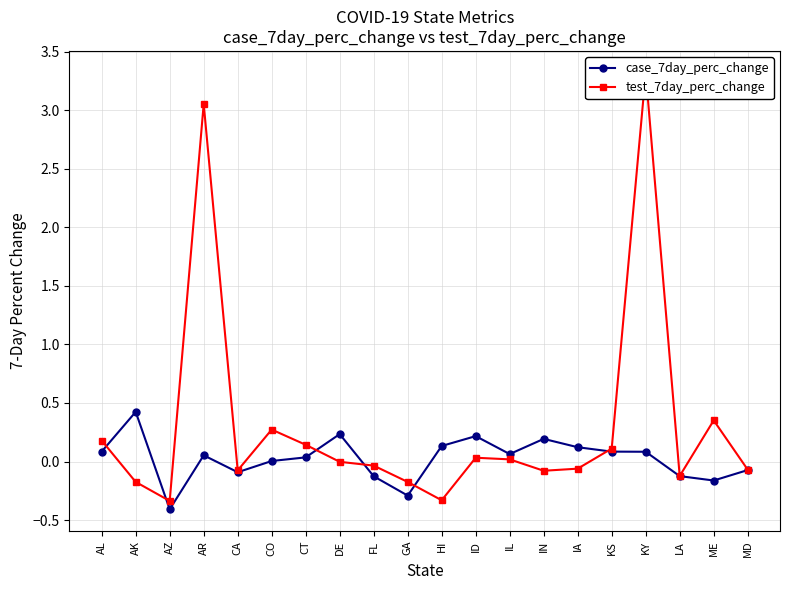

True or false: test_7day_perc_change has more than 0 interior local peaks.

True